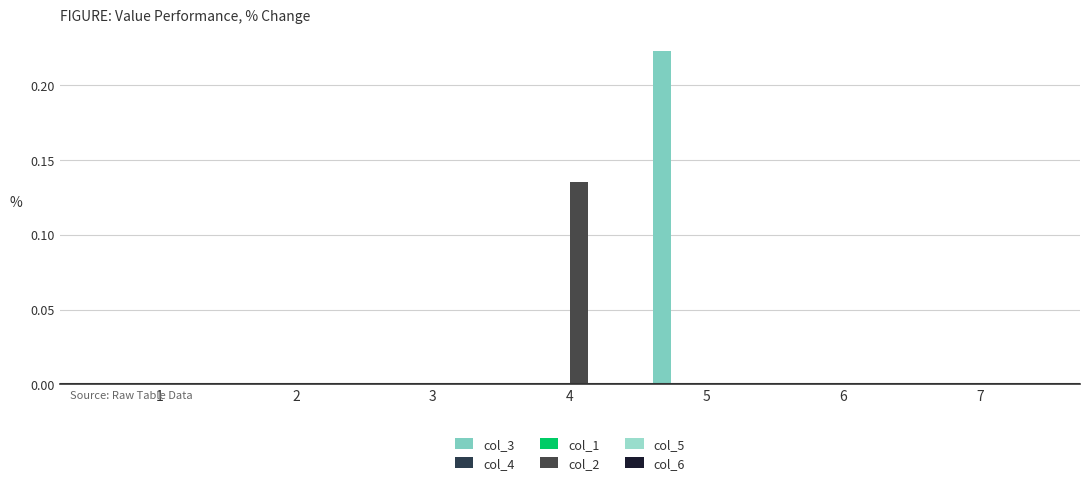

How many bars are there in each group?

6